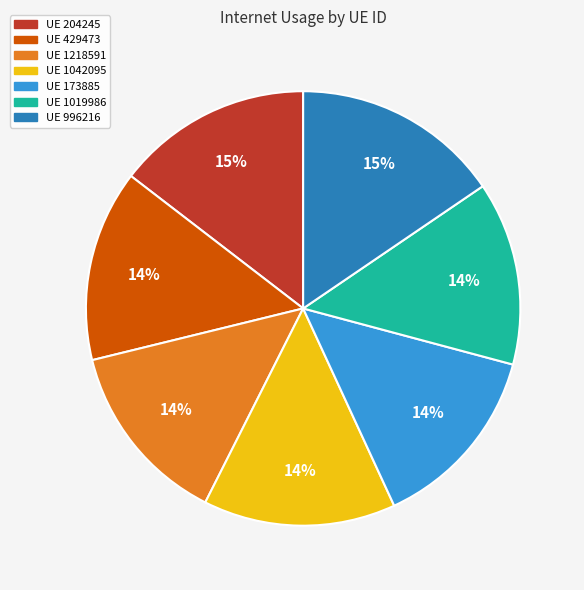

Does any single category account for the majority?

No